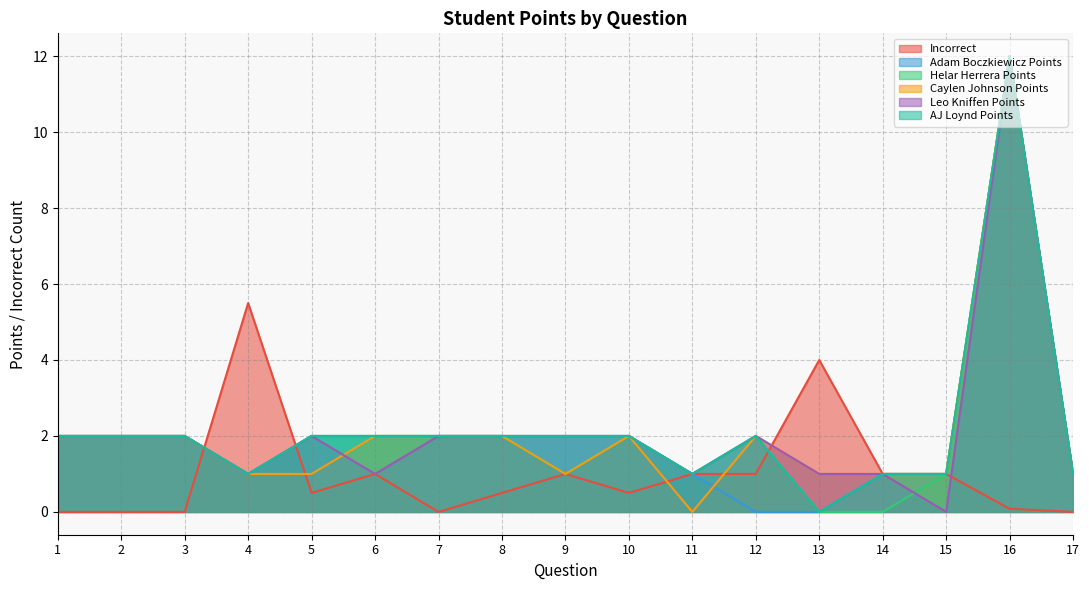

True or false: Helar Herrera Points has a value of 1.7 at 11.

False